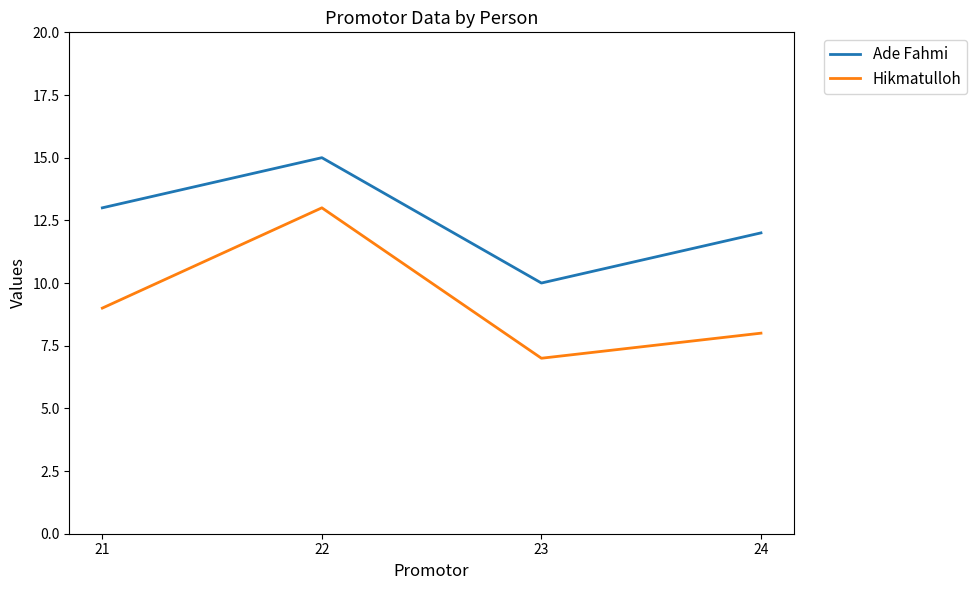

What is the difference between the maximum and minimum values in the Ade Fahmi series?

5